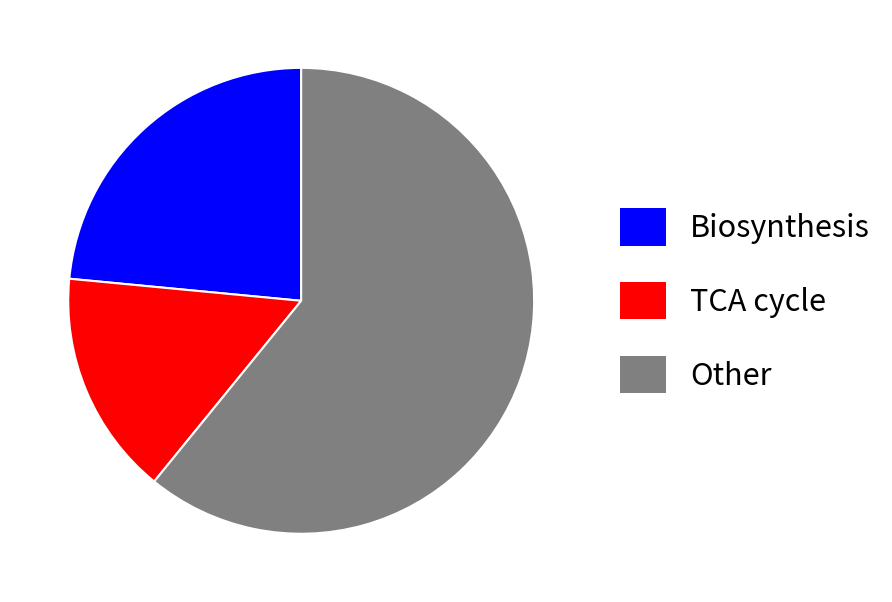

Approximately how many times larger is the value at Biosynthesis compared to Other?

0.4